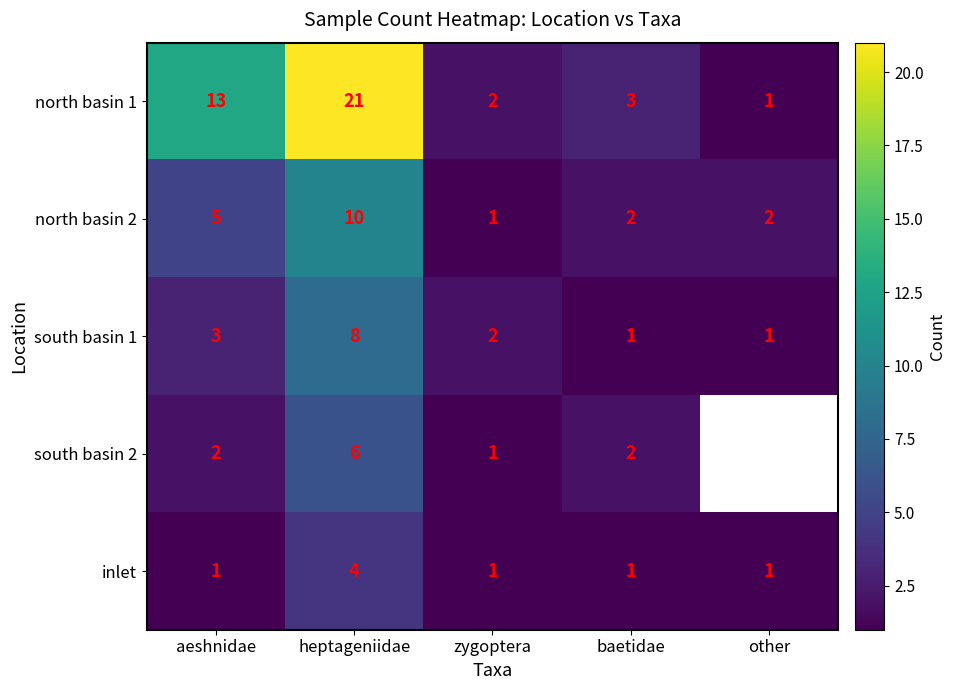

What is the spread (max minus min) of values at other?

1.0